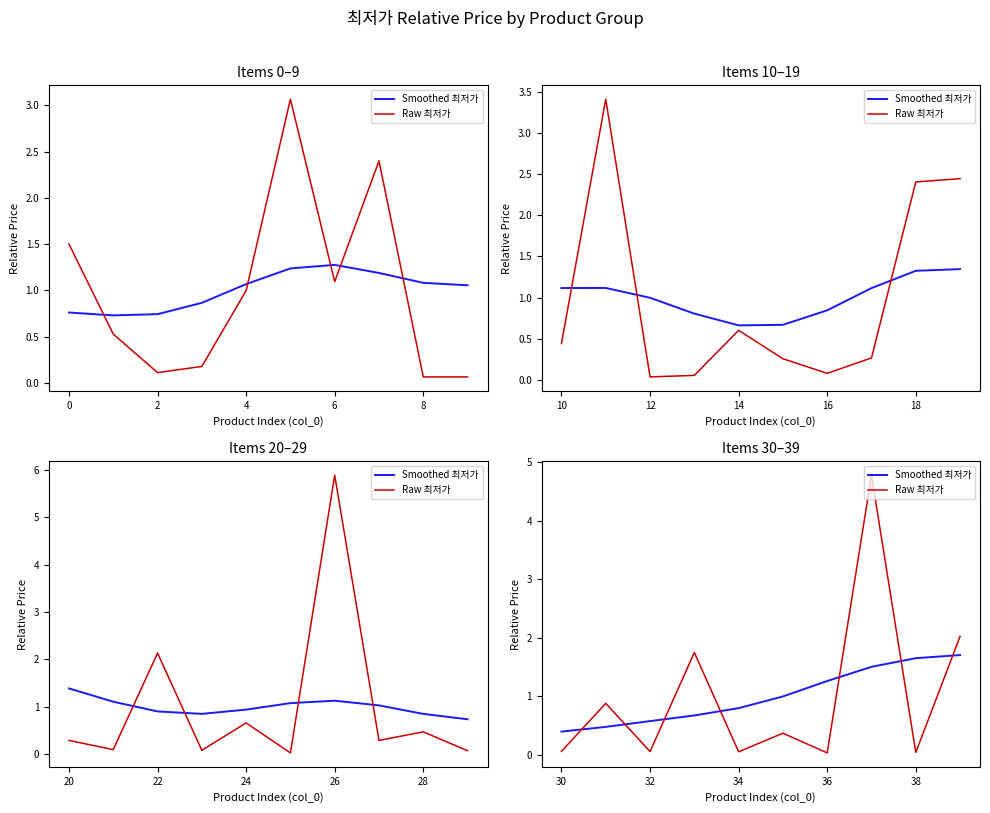

True or false: Smoothed 최저가 has more than 2 points higher than both neighbors.

False